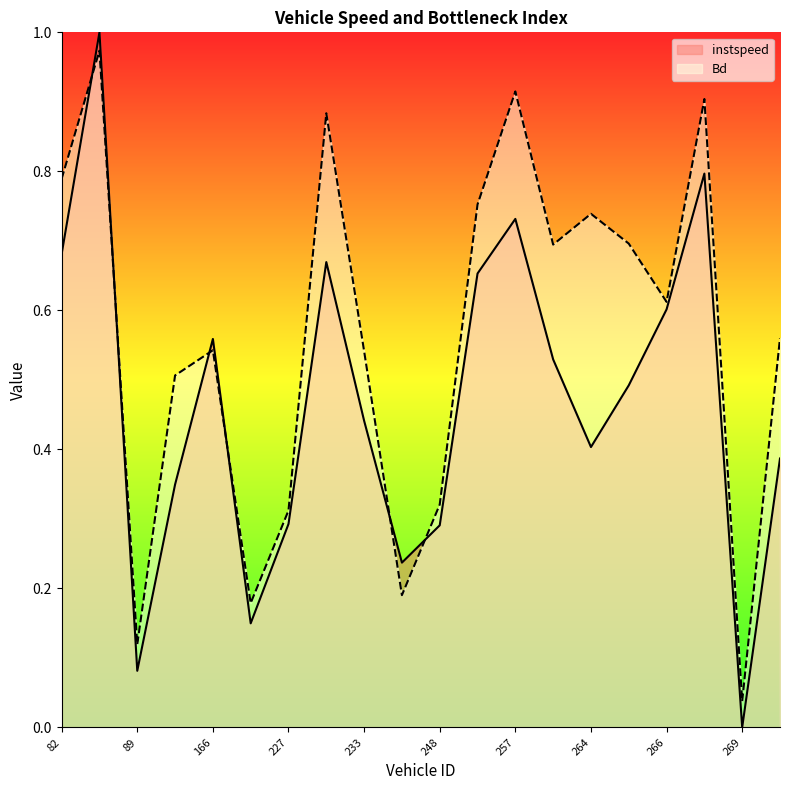

At how many categories does at least one series exceed 0?

20